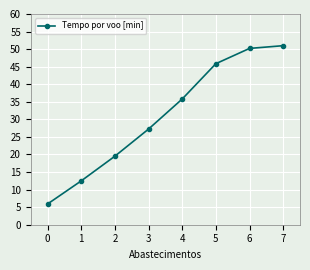

What is the ratio of the value at 0 to the value at 3?

0.2